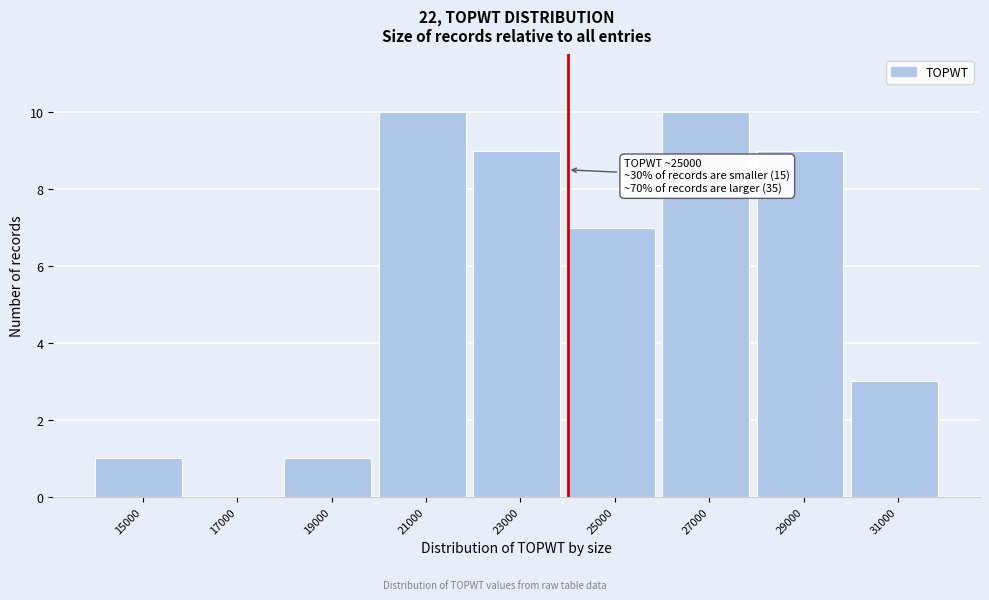

Reading right to left, extract all data points from this chart.

31000=3	29000=9	27000=10	25000=7	23000=9	21000=10	19000=1	17000=0	15000=1